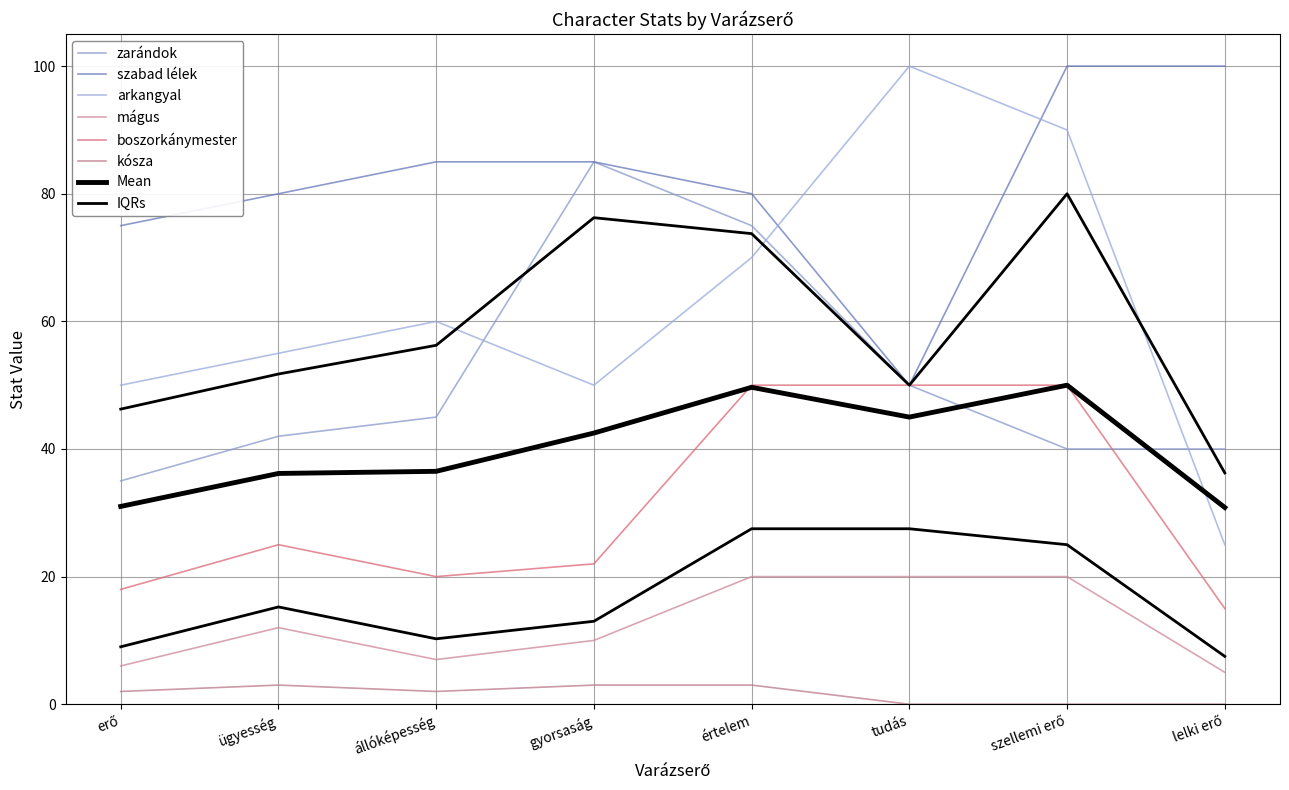

At which category does zarándok reach its first local peak?

gyorsaság